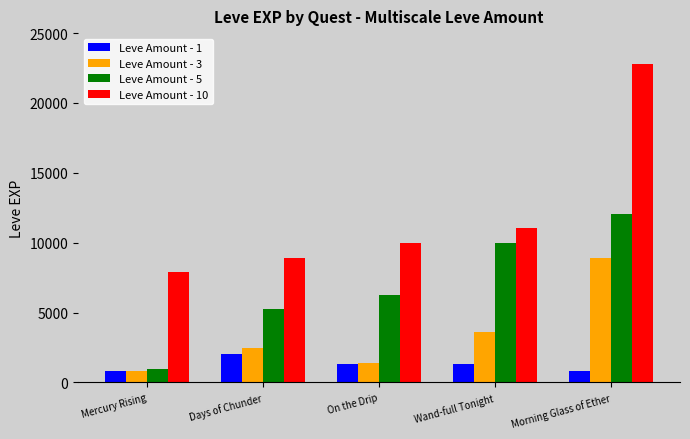

Is it true that Leve Amount - 5 equals 5220 at Days of Chunder?

True